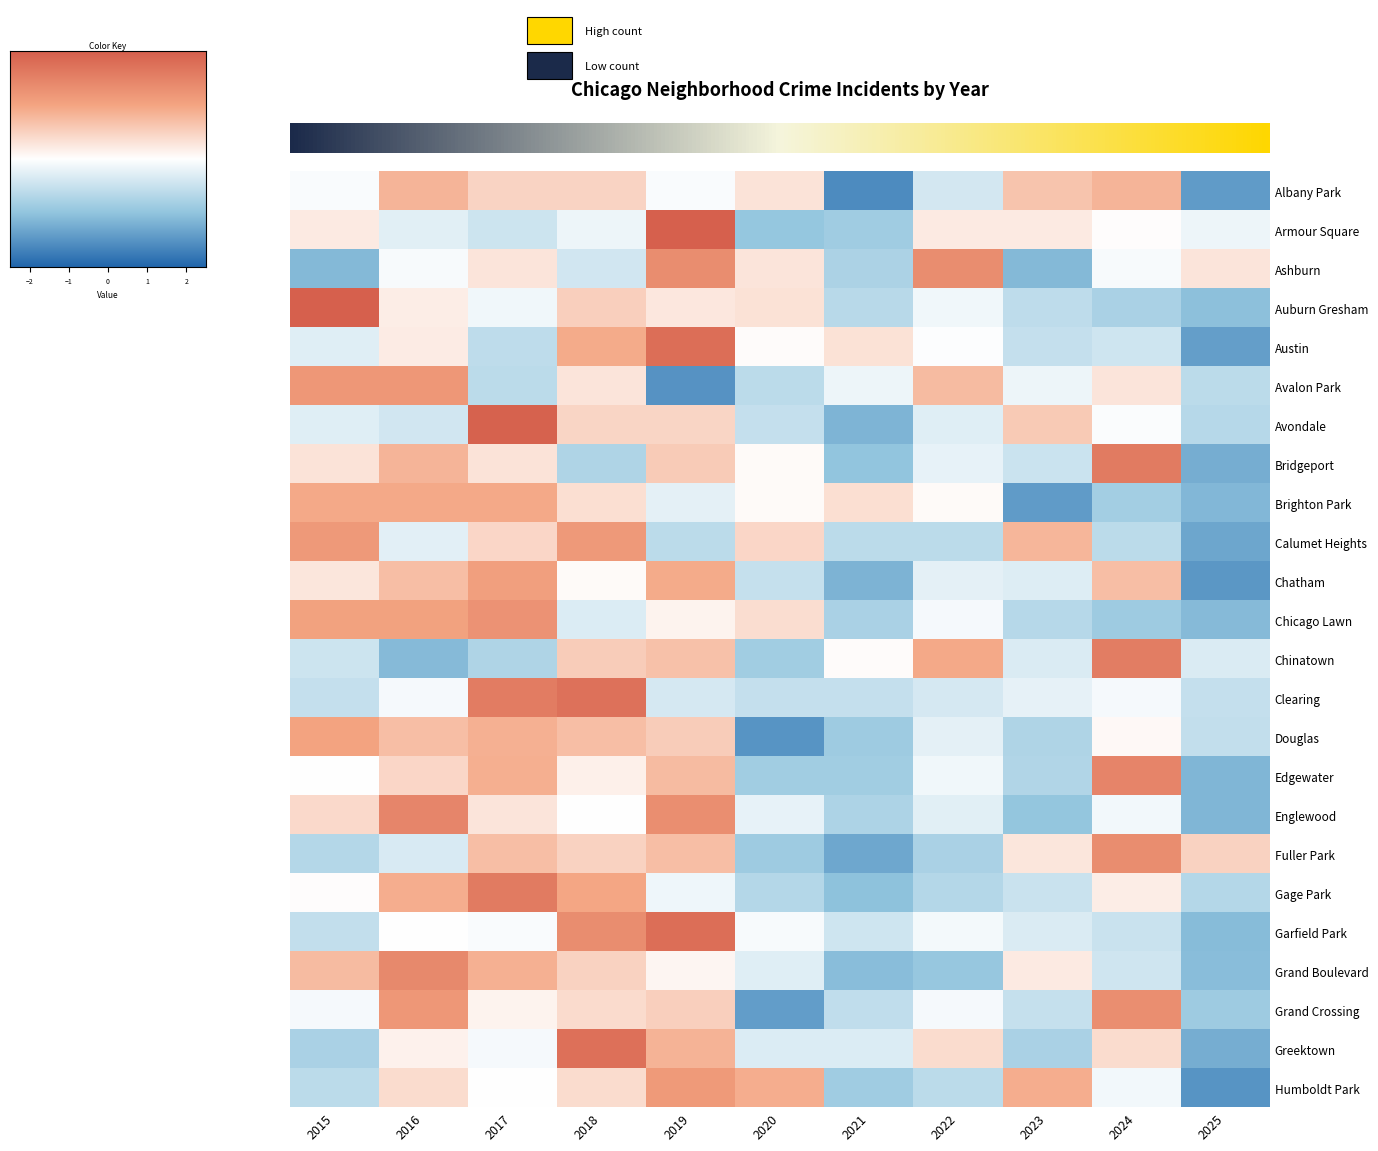

What is the highest value of the Humboldt Park series?

1.4